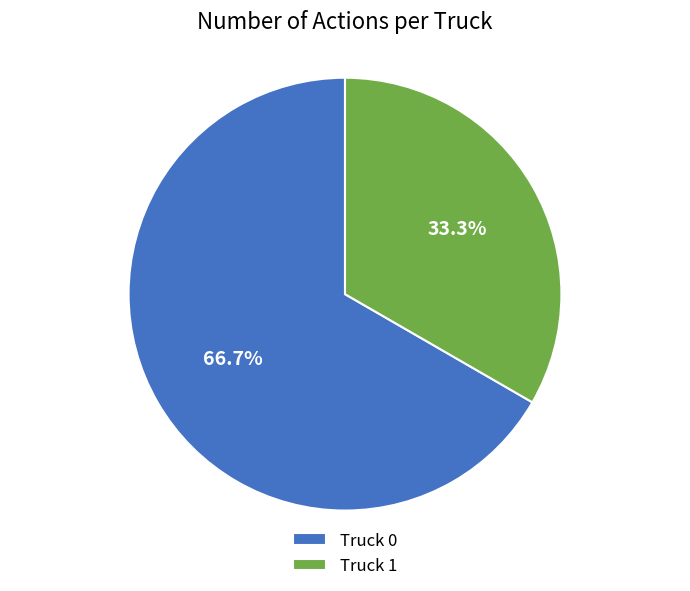

To the nearest percent, what is the difference between the largest and smallest slice percentages?

33%